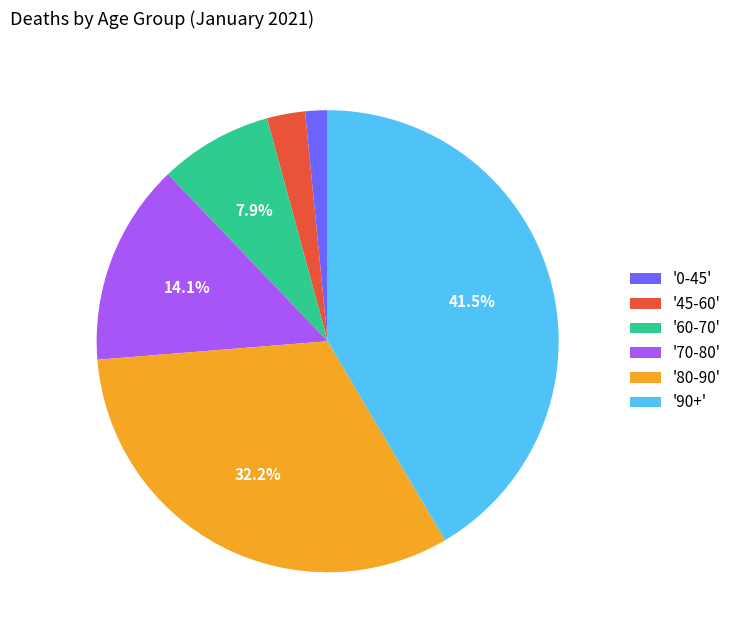

How many slices are in this pie chart?

6